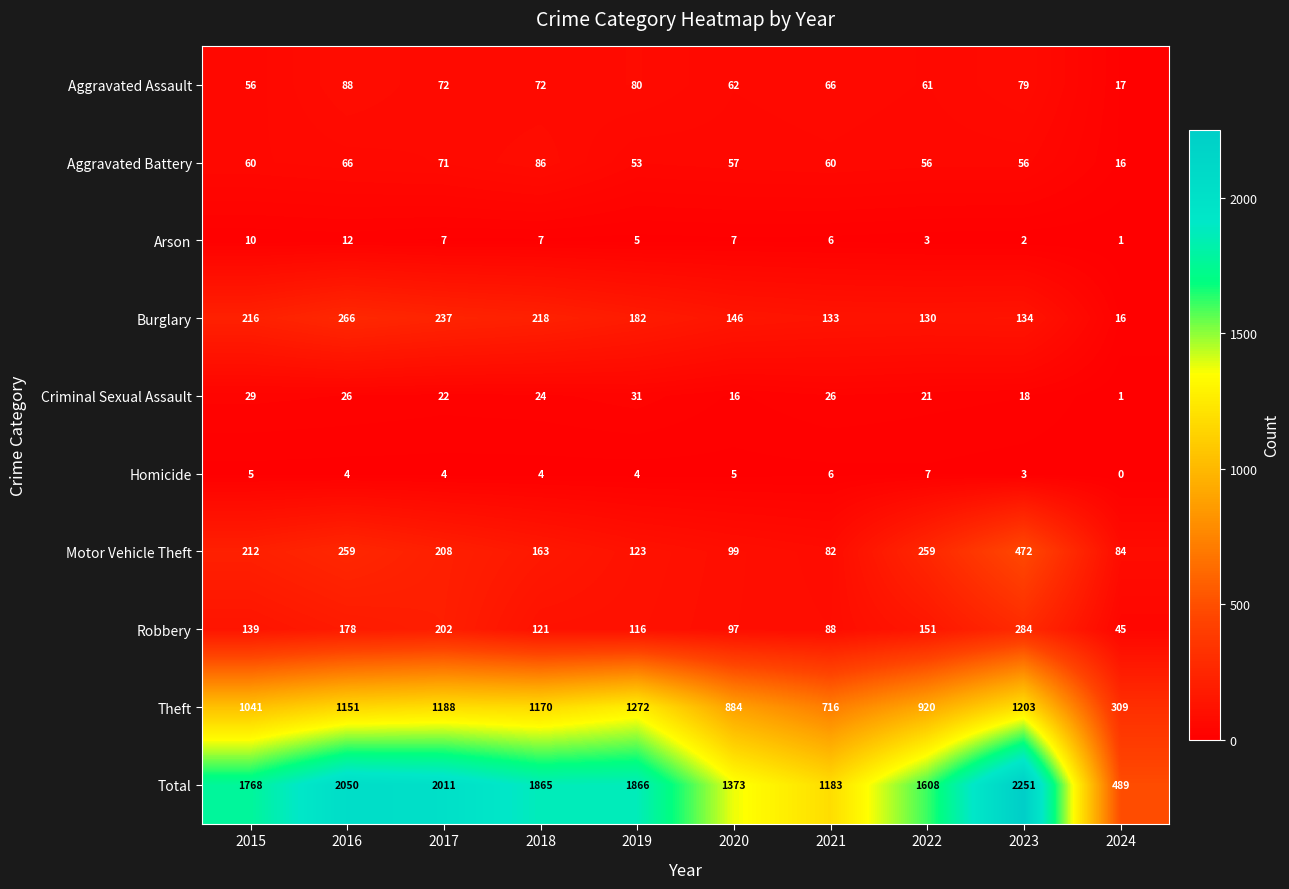

How many series are shown in this chart?

10